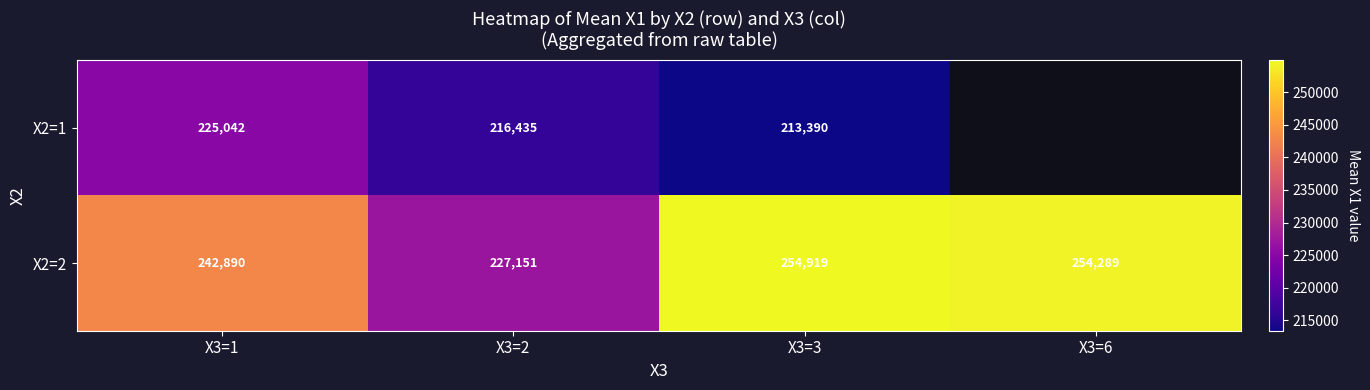

Where is X2=2 nearest to the value 241035?

X3=1